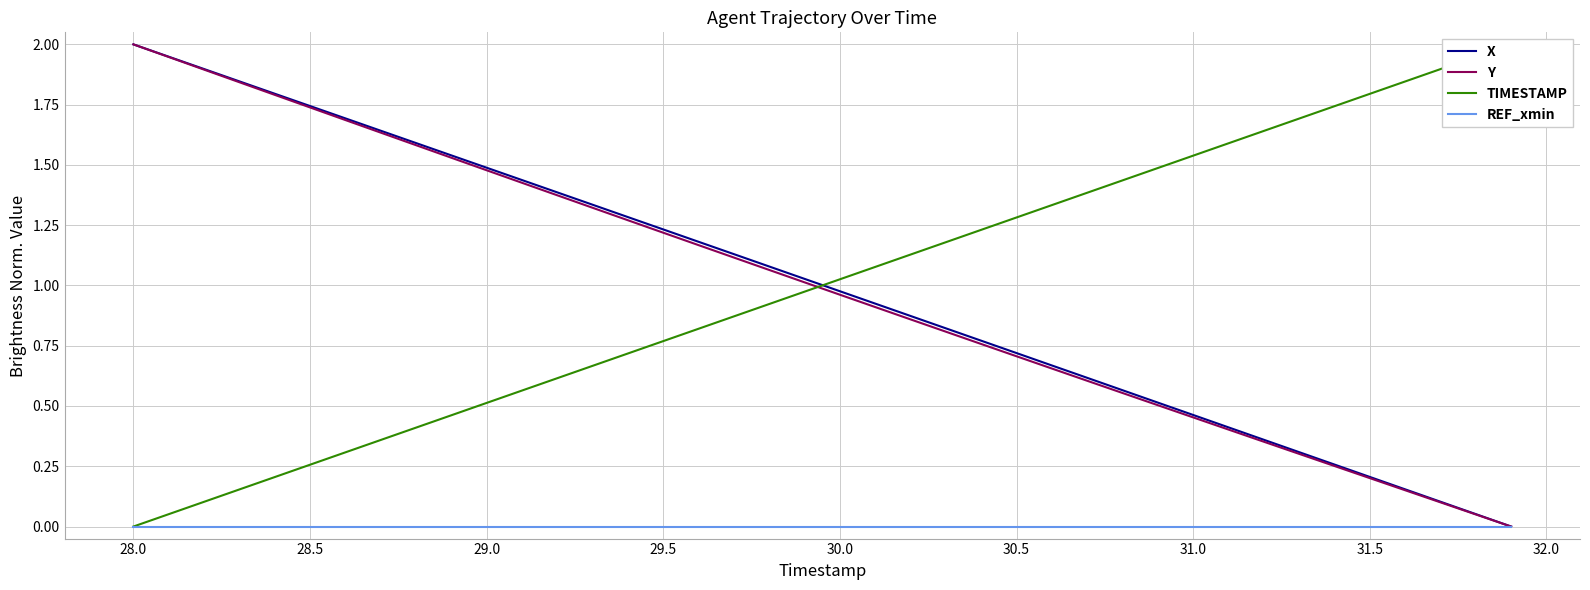

Reading right to left, transcribe all the data shown in this chart.

X: 0.0	0.1	0.1	0.2	0.2	0.3	0.3	0.4	0.4	0.5	0.5	0.6	0.6	0.7	0.7	0.8	0.8	0.9	0.9	1.0	1.0	1.1	1.1	1.2	1.2	1.3	1.3	1.4	1.4	1.5	1.5	1.6	1.6	1.7	1.7	1.8	1.8	1.9	1.9	2.0
Y: 0.0	0.1	0.1	0.2	0.2	0.3	0.3	0.4	0.4	0.5	0.5	0.6	0.6	0.7	0.7	0.8	0.8	0.9	0.9	1.0	1.0	1.1	1.1	1.2	1.2	1.3	1.3	1.4	1.4	1.5	1.5	1.6	1.6	1.7	1.7	1.8	1.8	1.9	1.9	2.0
TIMESTAMP: 2.0	1.9	1.9	1.8	1.8	1.7	1.7	1.6	1.6	1.5	1.5	1.4	1.4	1.3	1.3	1.2	1.2	1.1	1.1	1.0	1.0	0.9	0.9	0.8	0.8	0.7	0.7	0.6	0.6	0.5	0.5	0.4	0.4	0.3	0.3	0.2	0.2	0.1	0.1	0.0
REF_xmin: 0.0	0.0	0.0	0.0	0.0	0.0	0.0	0.0	0.0	0.0	0.0	0.0	0.0	0.0	0.0	0.0	0.0	0.0	0.0	0.0	0.0	0.0	0.0	0.0	0.0	0.0	0.0	0.0	0.0	0.0	0.0	0.0	0.0	0.0	0.0	0.0	0.0	0.0	0.0	0.0